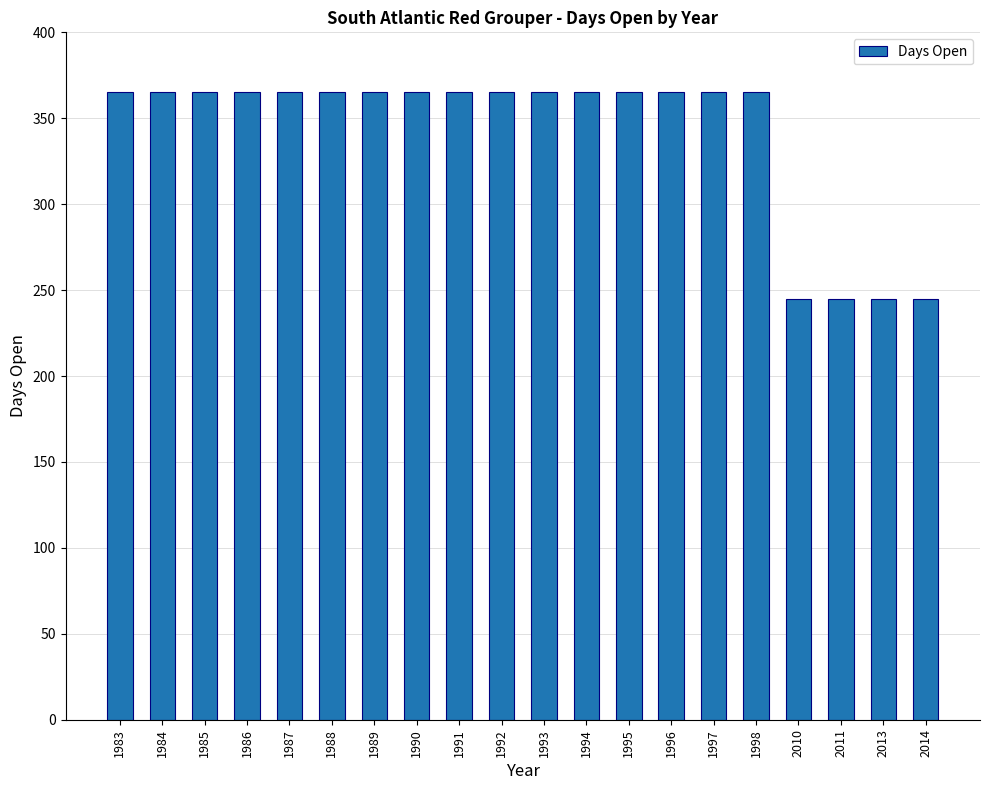

How many bars are there in total?

20